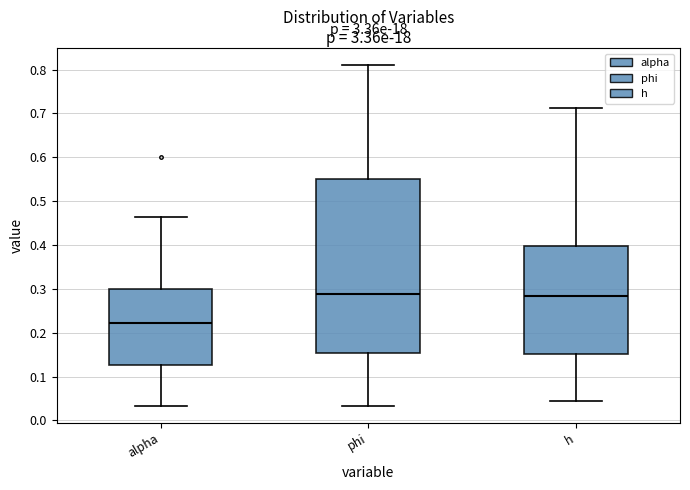

Reading left to right, read every box against the y-axis: the position of its median line, the range the box covers, and the ends of its whiskers. The values are not printed on the chart, so give them approximately, as read against the axis.

alpha: median 0.22, box 0.13 to 0.30, whiskers 0.03 to 0.46
phi: median 0.29, box 0.15 to 0.55, whiskers 0.03 to 0.81
h: median 0.28, box 0.15 to 0.40, whiskers 0.04 to 0.71